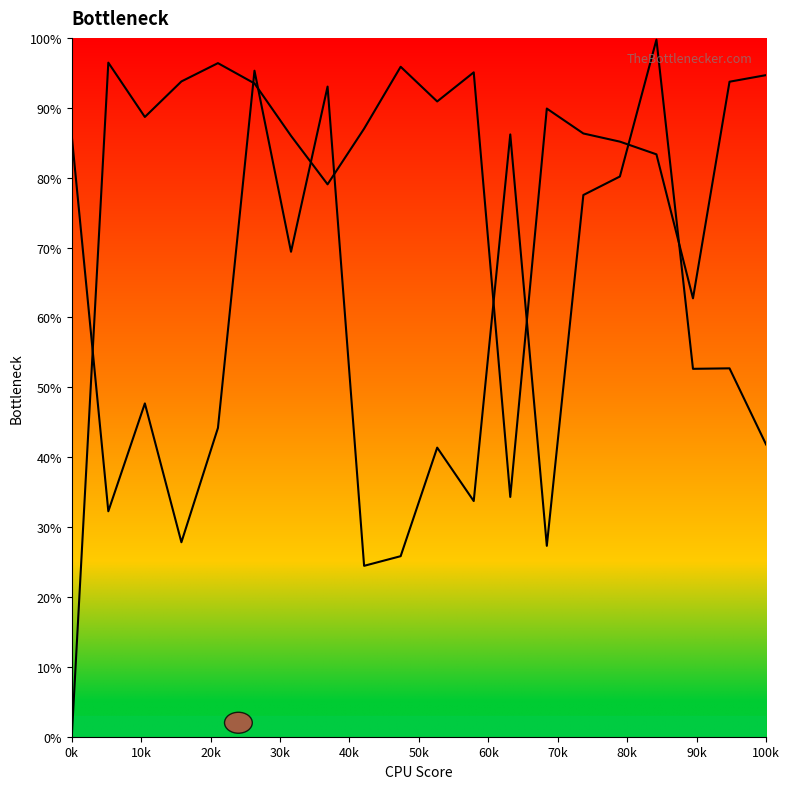

In counter, how many points are lower than both neighbors (excluding endpoints)?

5